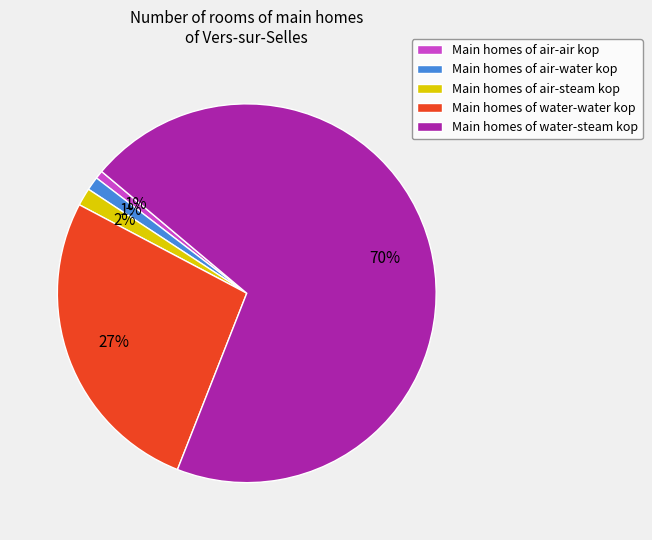

Is it true that Main homes of water-water kop is 16% of the pie?

False